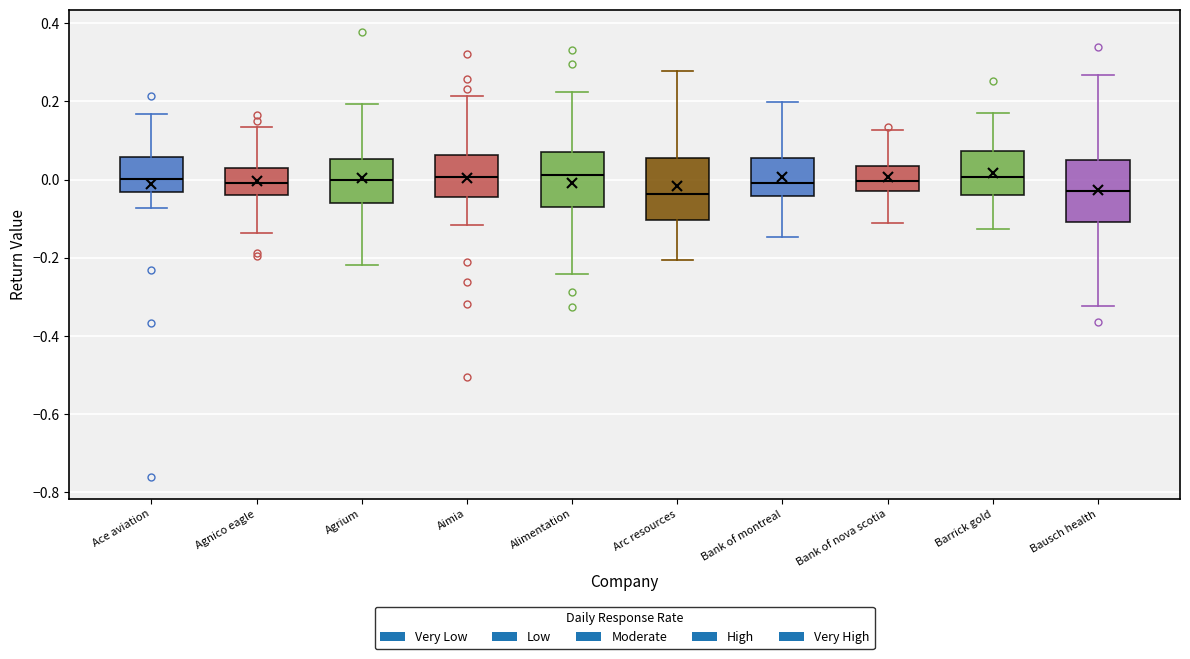

Reading left to right, read every box against the y-axis: the position of its median line, the range the box covers, and the ends of its whiskers. The values are not printed on the chart, so give them approximately, as read against the axis.

Ace aviation: median 0.00, box -0.04 to 0.06, whiskers -0.08 to 0.16
Agnico eagle: median 0.00, box -0.04 to 0.04, whiskers -0.14 to 0.14
Agrium: median 0.00, box -0.06 to 0.06, whiskers -0.22 to 0.20
Aimia: median 0.00, box -0.04 to 0.06, whiskers -0.12 to 0.22
Alimentation: median 0.02, box -0.08 to 0.08, whiskers -0.24 to 0.22
Arc resources: median -0.04, box -0.10 to 0.06, whiskers -0.20 to 0.28
Bank of montreal: median 0.00, box -0.04 to 0.06, whiskers -0.14 to 0.20
Bank of nova scotia: median 0.00, box -0.02 to 0.04, whiskers -0.12 to 0.12
Barrick gold: median 0.00, box -0.04 to 0.08, whiskers -0.12 to 0.18
Bausch health: median -0.02, box -0.10 to 0.04, whiskers -0.32 to 0.26